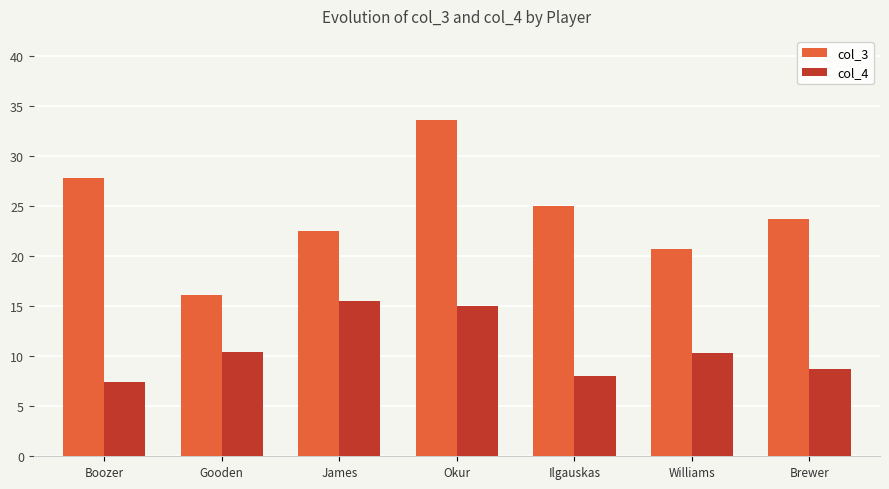

What is the total value across all series at Okur?

48.6